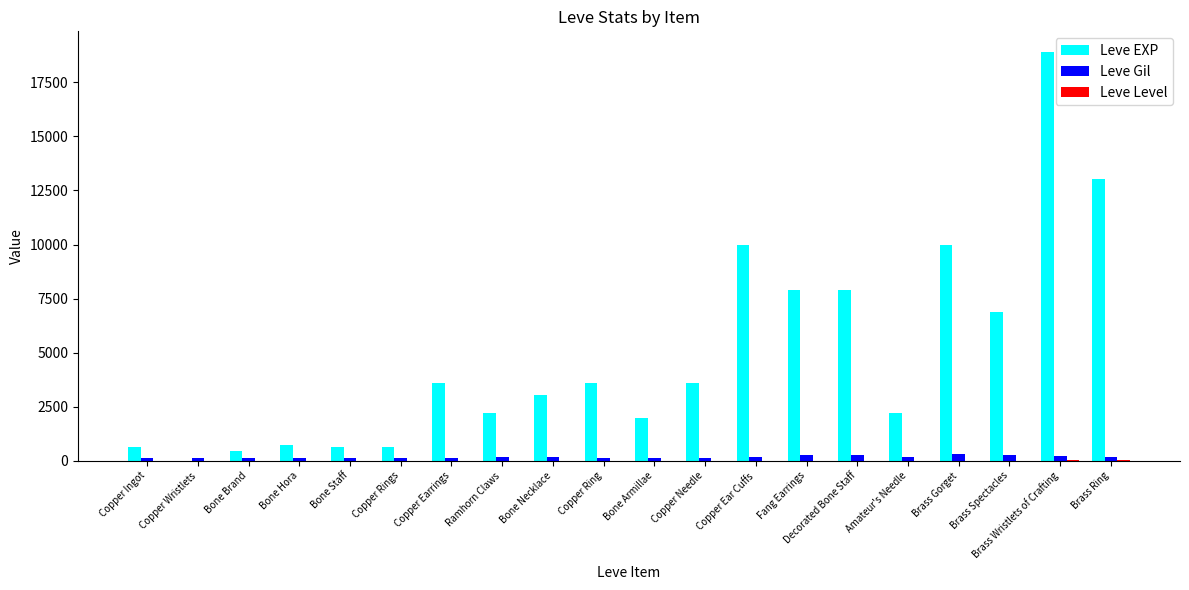

Is the value of Leve Gil at Copper Ring greater than the value of Leve EXP at Brass Ring?

No